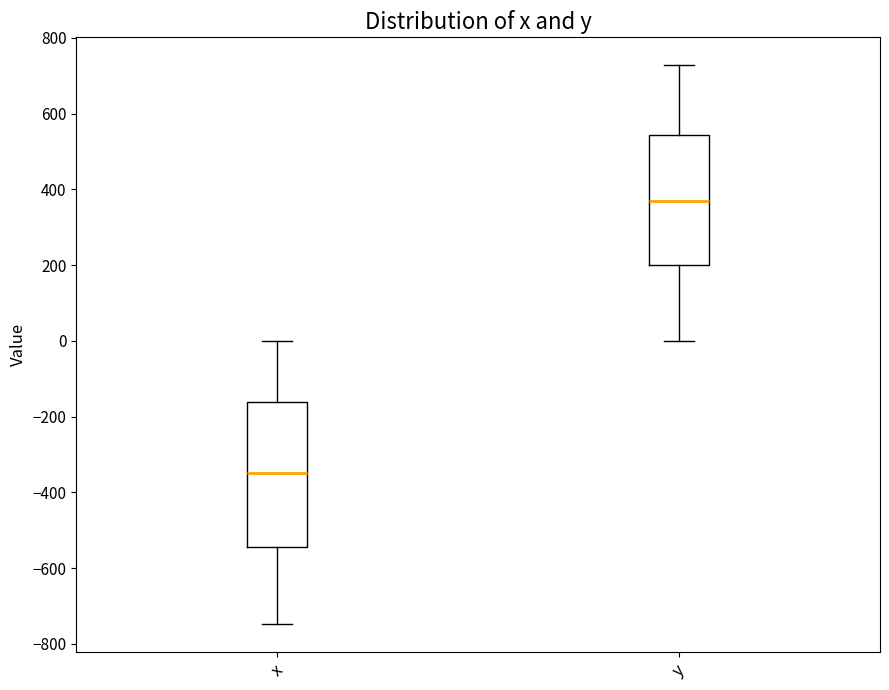

Which box is the tallest, from its lower edge to its upper edge?

x